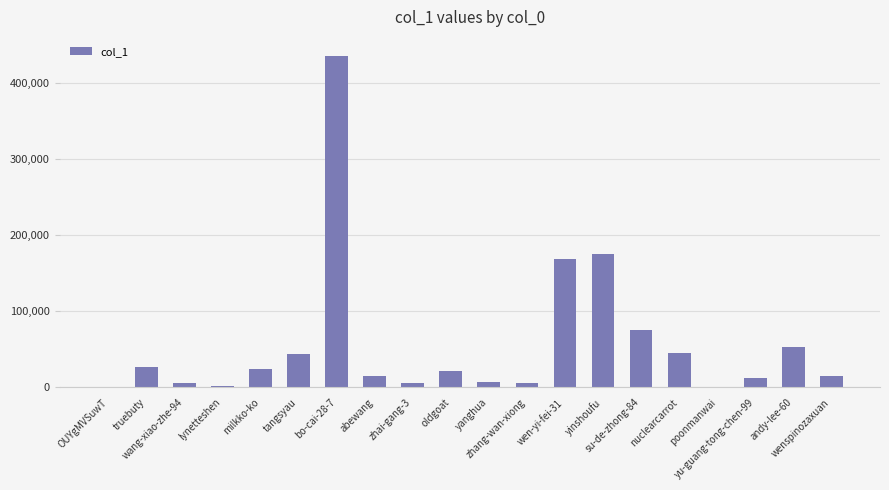

What is the maximum value shown in the chart?

435251